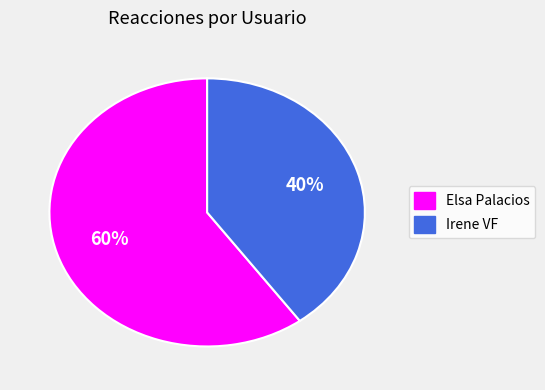

Between Elsa Palacios and Irene VF, which is larger?

Elsa Palacios